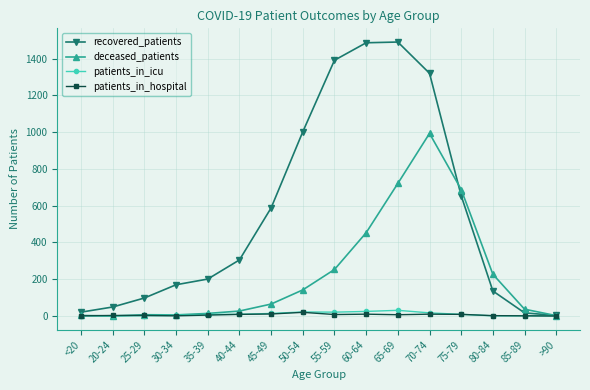

At which label is deceased_patients closest to 496?

60-64